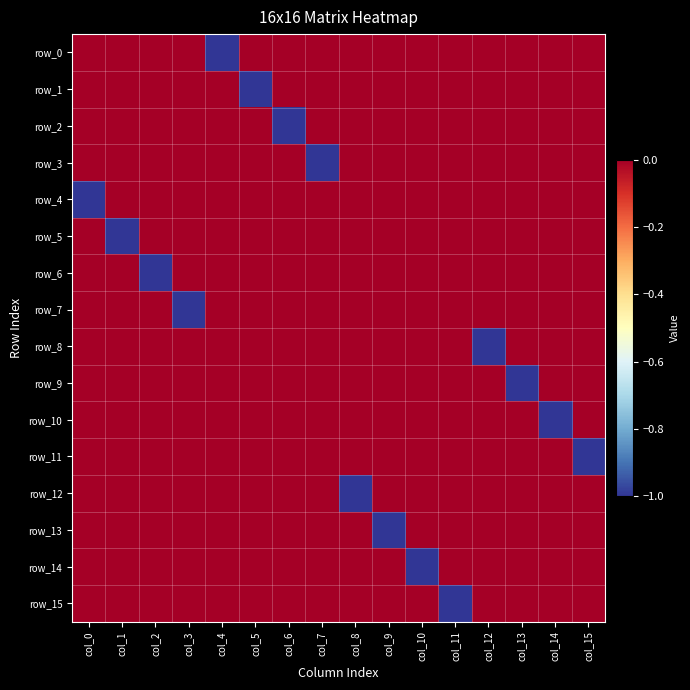

Reading left to right, extract all data points from this chart.

row_0: 0	0	0	0	-1	0	0	0	0	0	0	0	0	0	0	0
row_1: 0	0	0	0	0	-1	0	0	0	0	0	0	0	0	0	0
row_2: 0	0	0	0	0	0	-1	0	0	0	0	0	0	0	0	0
row_3: 0	0	0	0	0	0	0	-1	0	0	0	0	0	0	0	0
row_4: -1	0	0	0	0	0	0	0	0	0	0	0	0	0	0	0
row_5: 0	-1	0	0	0	0	0	0	0	0	0	0	0	0	0	0
row_6: 0	0	-1	0	0	0	0	0	0	0	0	0	0	0	0	0
row_7: 0	0	0	-1	0	0	0	0	0	0	0	0	0	0	0	0
row_8: 0	0	0	0	0	0	0	0	0	0	0	0	-1	0	0	0
row_9: 0	0	0	0	0	0	0	0	0	0	0	0	0	-1	0	0
row_10: 0	0	0	0	0	0	0	0	0	0	0	0	0	0	-1	0
row_11: 0	0	0	0	0	0	0	0	0	0	0	0	0	0	0	-1
row_12: 0	0	0	0	0	0	0	0	-1	0	0	0	0	0	0	0
row_13: 0	0	0	0	0	0	0	0	0	-1	0	0	0	0	0	0
row_14: 0	0	0	0	0	0	0	0	0	0	-1	0	0	0	0	0
row_15: 0	0	0	0	0	0	0	0	0	0	0	-1	0	0	0	0